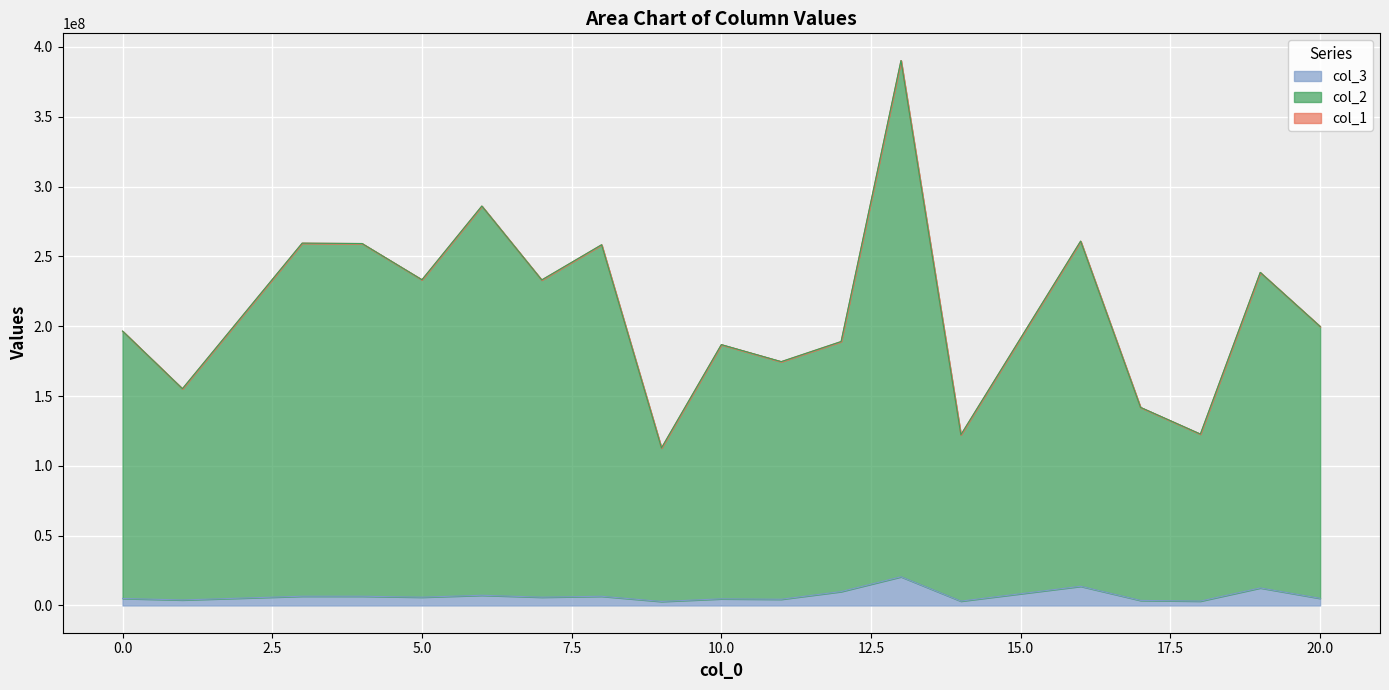

Reading left to right, list all the values displayed in this chart.

col_1: 196486235.7	155226850.8	259469171.0	259189317.0	233259677.0	286024420.7	233101231.4	258305337.9	112791768.2	186792208.2	174606199.3	188999710.8	390195473.2	122247156.9	260895372.8	141857940.0	122743431.9	238488539.9	199785796.4
col_2: 196486235.7	155226850.8	259469171.0	259189317.0	233259677.0	286024420.7	233101231.4	258305337.9	112791768.2	186792208.2	174606199.3	188999710.8	390195473.2	122247156.9	260895372.8	141857940.0	122743431.9	238488539.9	199785796.4
col_3: 5018003.9	3964292.6	6626506.4	6619359.3	5957149.9	7304693.1	5953103.4	6596783.6	2880555.6	4770431.0	4459216.1	9955502.2	20553427.6	3122034.0	13742584.2	3622868.0	3134708.2	12562311.1	5102270.4